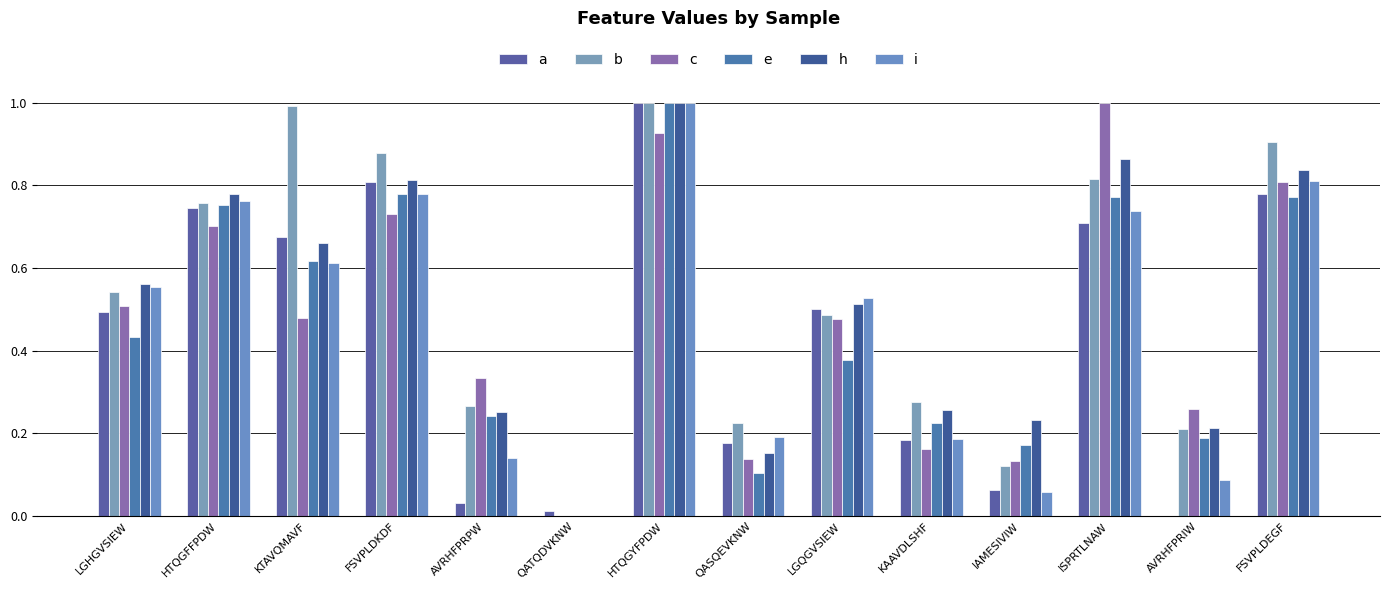

Which series has the largest total across all categories?

b